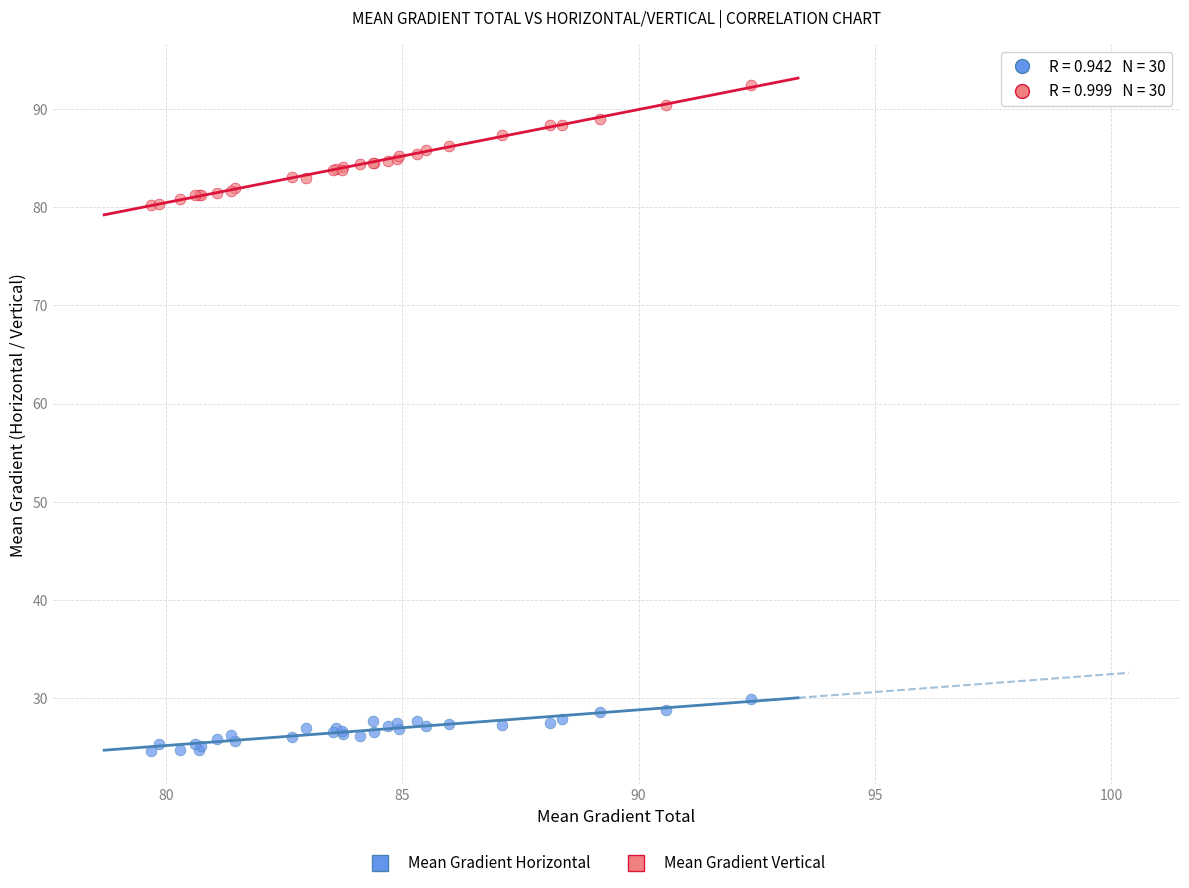

Which series reaches the minimum Y coordinate?

Mean Gradient Horizontal